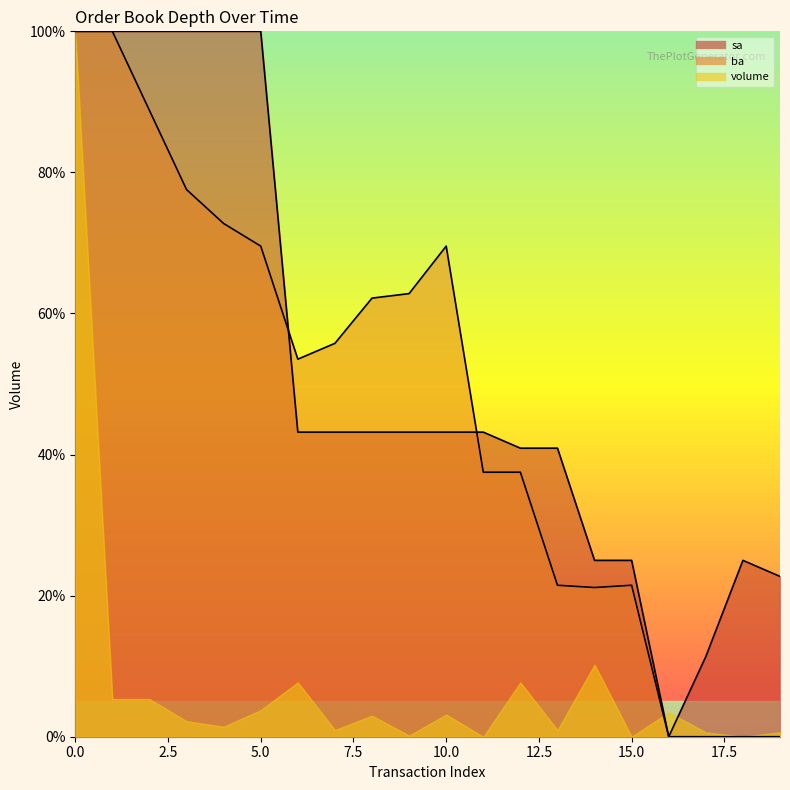

Where is the first local maximum for ba?

10